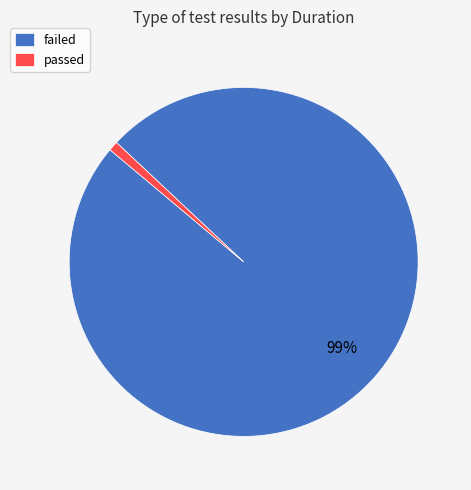

True or false: passed accounts for 11% of the total.

False